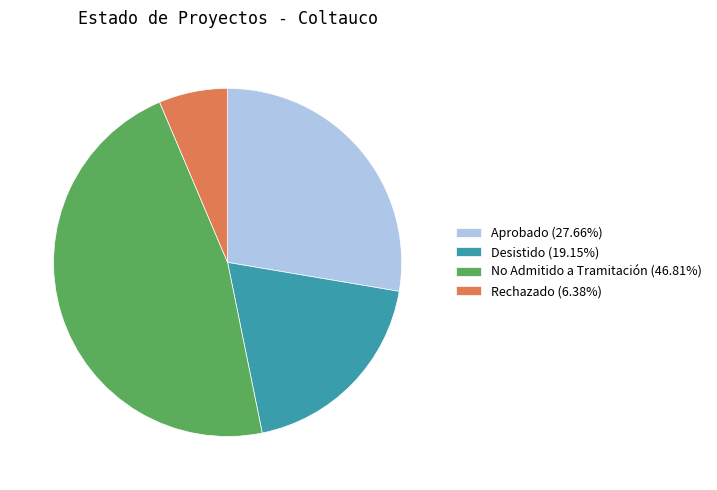

Combined, do Rechazado (6.38%) and Desistido (19.15%) account for over 50%?

No